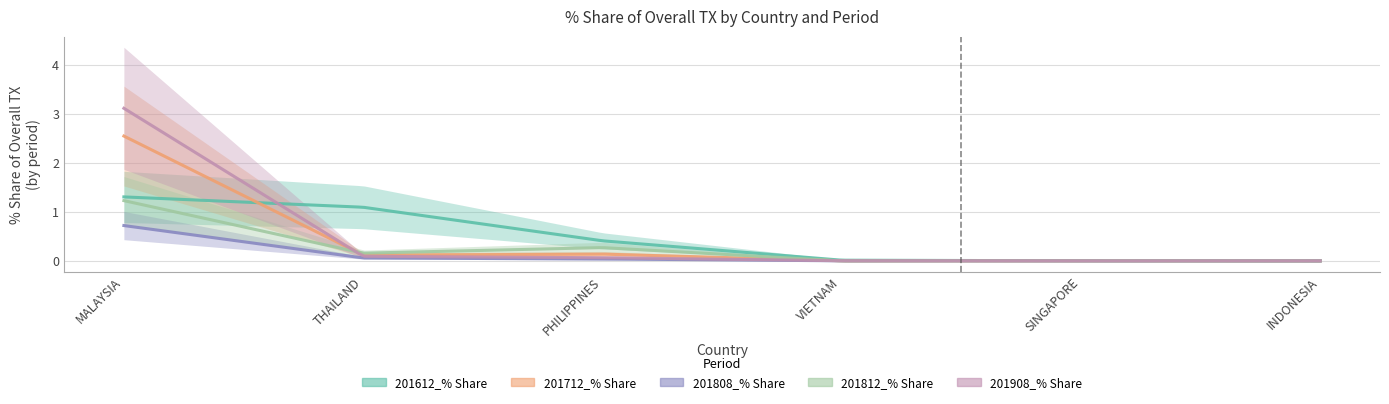

What position from the right is SINGAPORE?

2